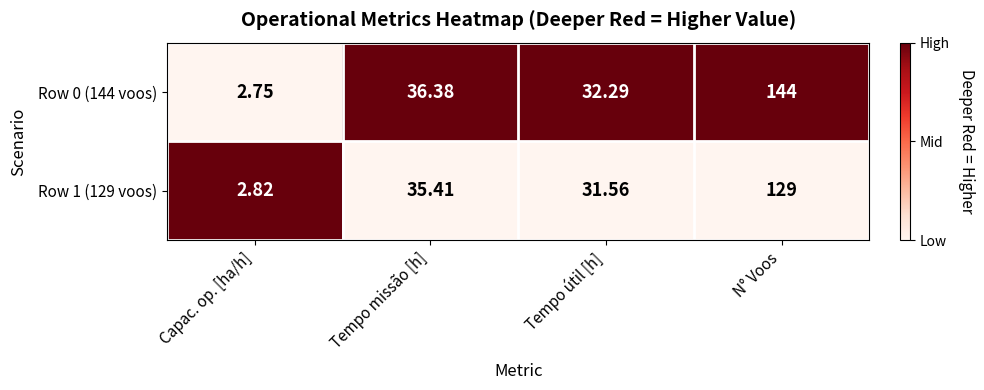

Which label corresponds to the smallest value in the chart?

Capac. op. [ha/h]